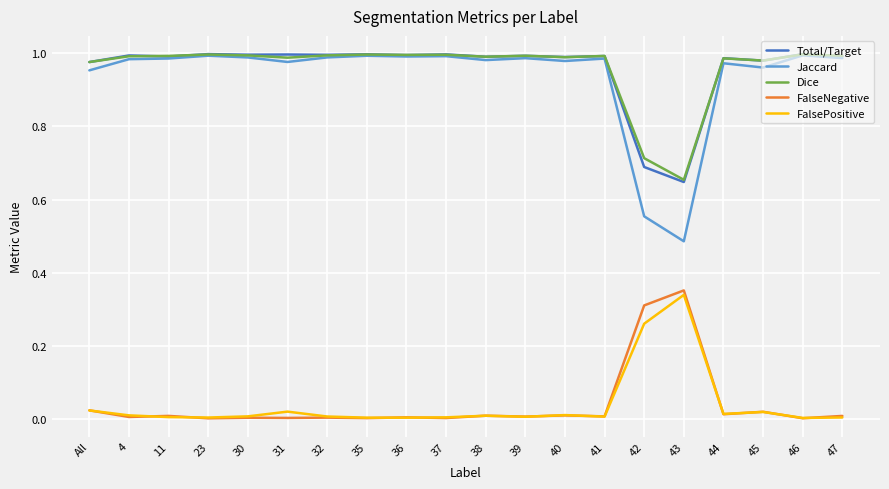

True or false: Dice has a value of 1.0 at 44.

True